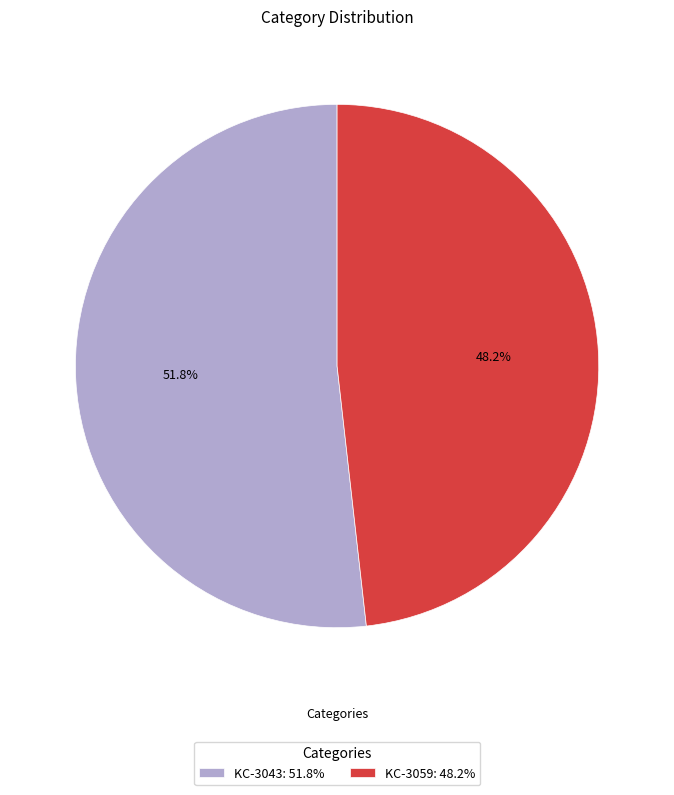

How many slices are in this pie chart?

2